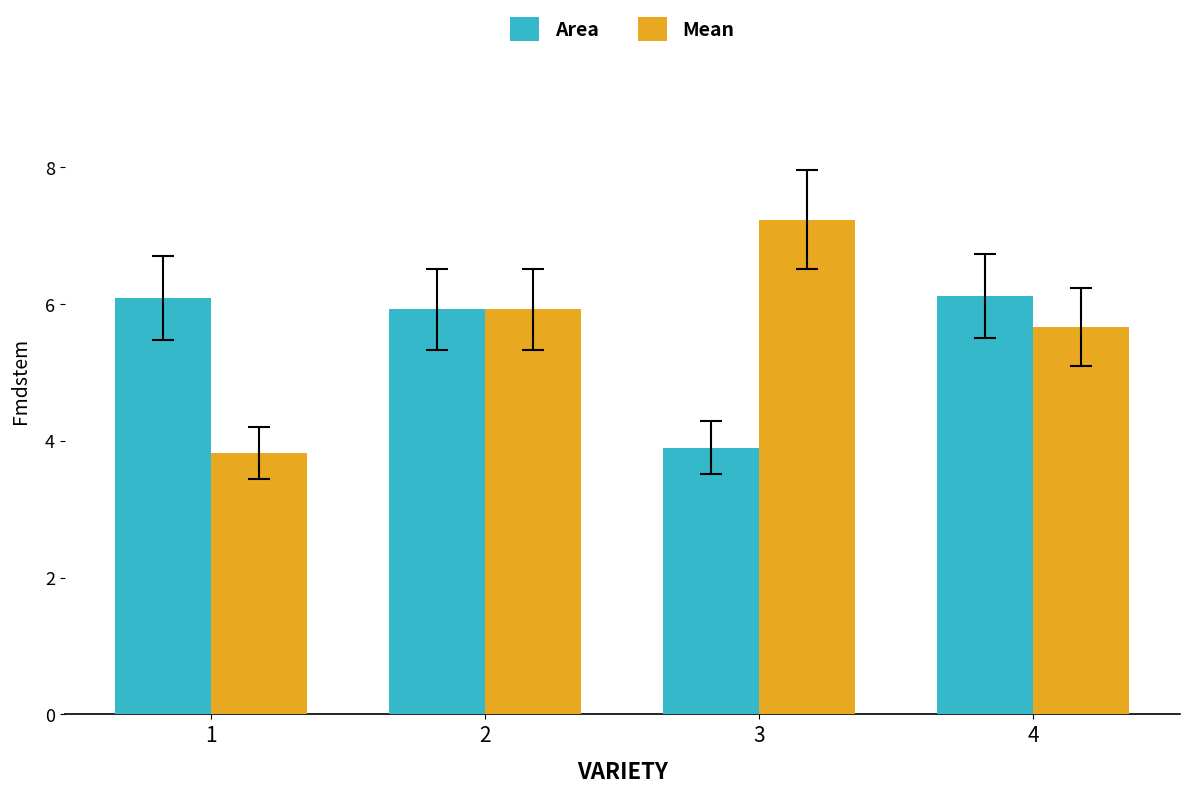

What is the sum of the Mean values at 1 and 2?

9.7